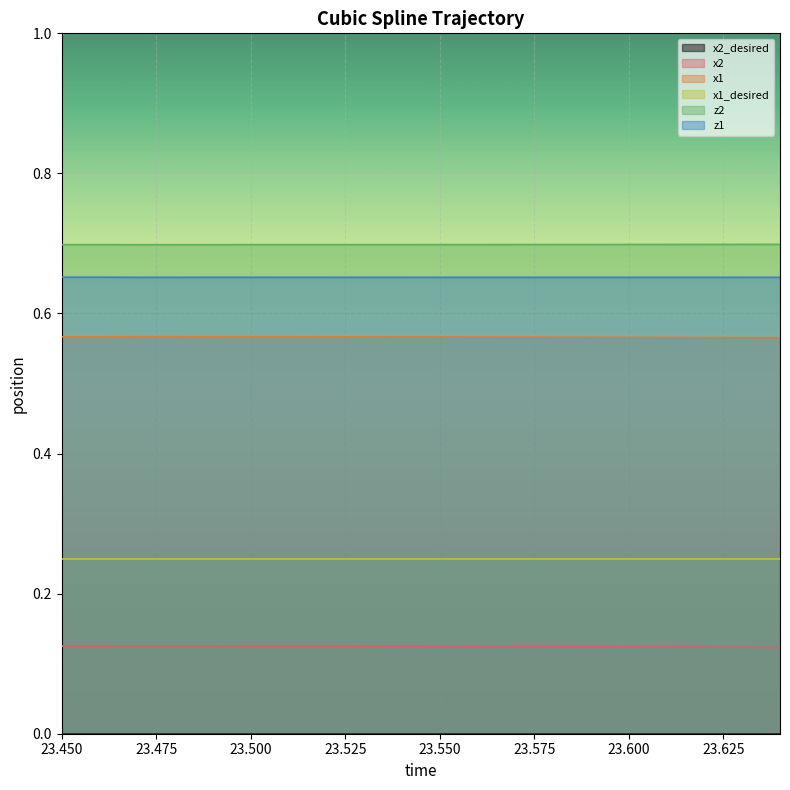

How many interior local valleys does the x2 series have?

1